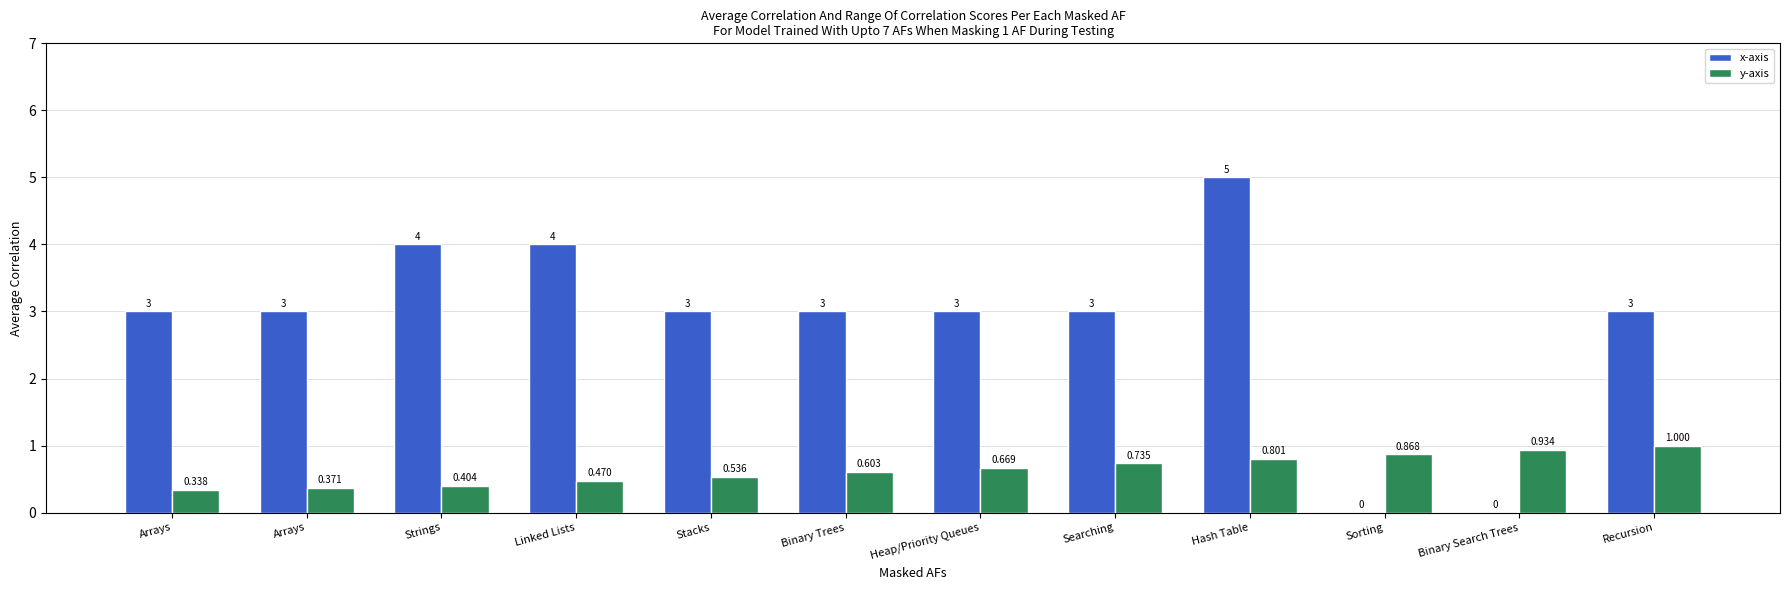

Reading left to right, transcribe all the data shown in this chart.

x-axis: 3.0	3.0	4.0	4.0	3.0	3.0	3.0	3.0	5.0	0.0	0.0	3.0
y-axis: 0.3	0.4	0.4	0.5	0.5	0.6	0.7	0.7	0.8	0.9	0.9	1.0